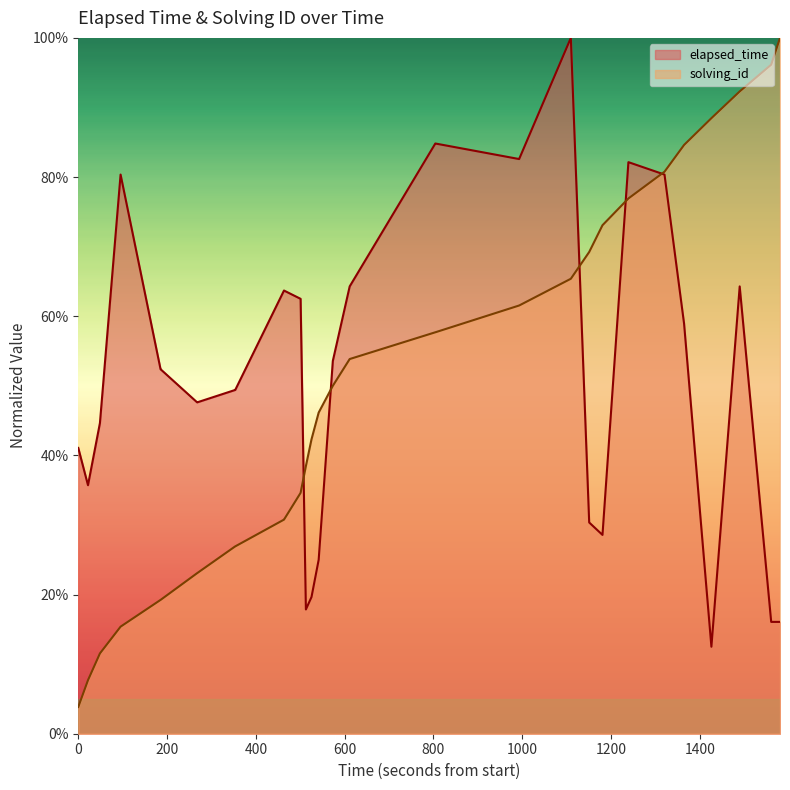

What is the difference between the maximum and second lowest values in the solving_id series?

0.9